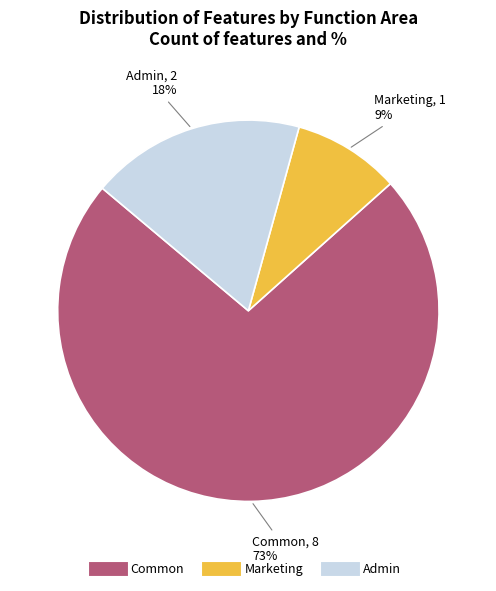

The Marketing slice represents 9% of the pie. True or false?

True